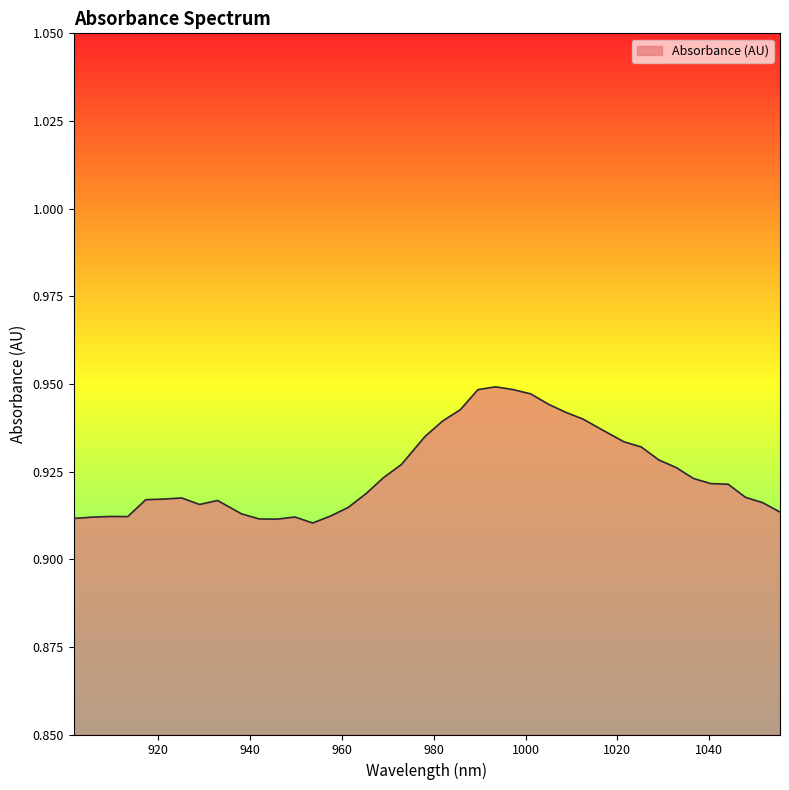

True or false: the data has more than 2 interior local peaks.

True